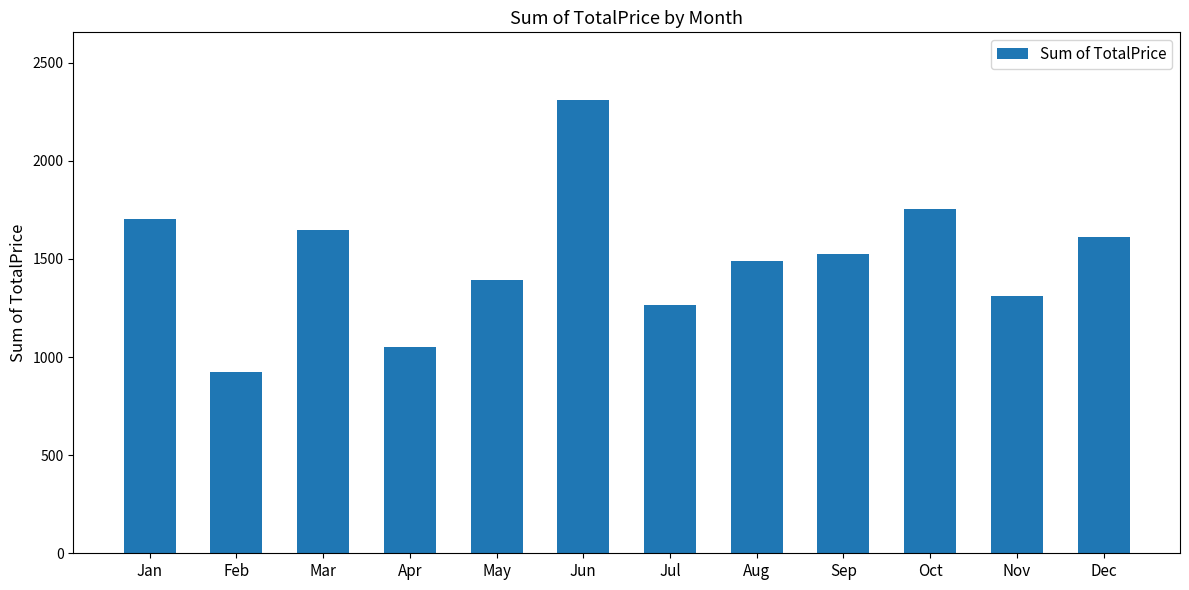

Count the number of data series in this chart.

1